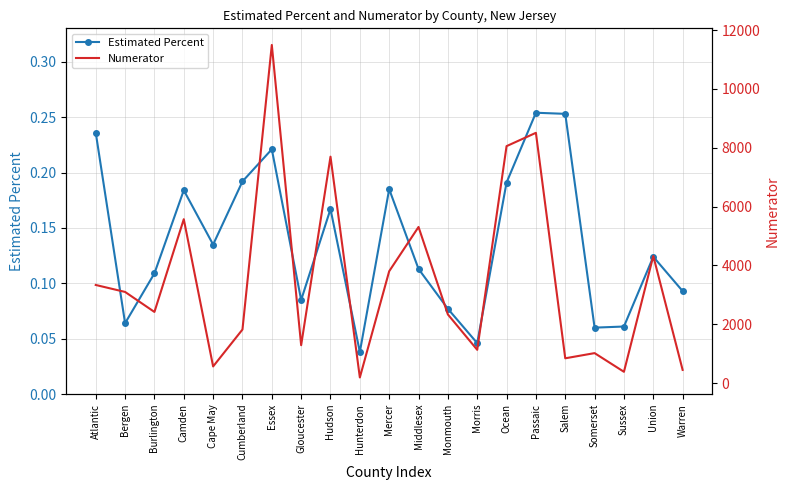

What is the spread (max minus min) of values at Morris?

1130.0